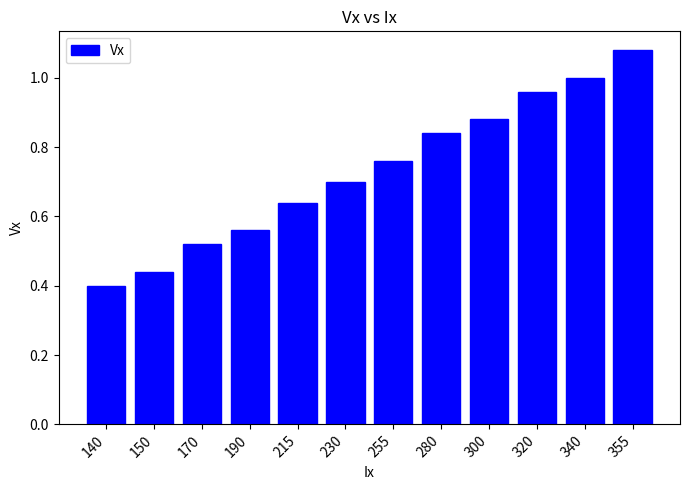

List the labels in order of value, largest first.

355, 340, 320, 300, 280, 255, 230, 215, 190, 170, 150, 140